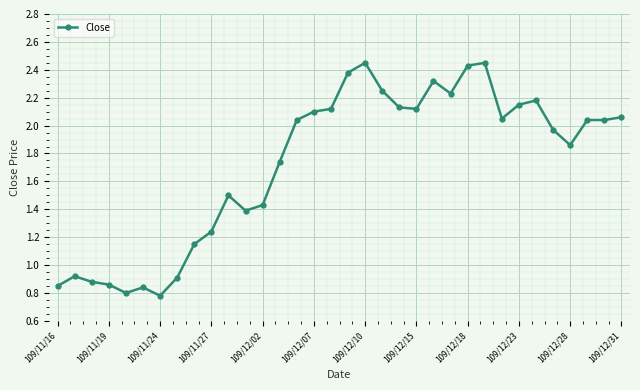

True or false: there are more than 0 points higher than both neighbors.

True